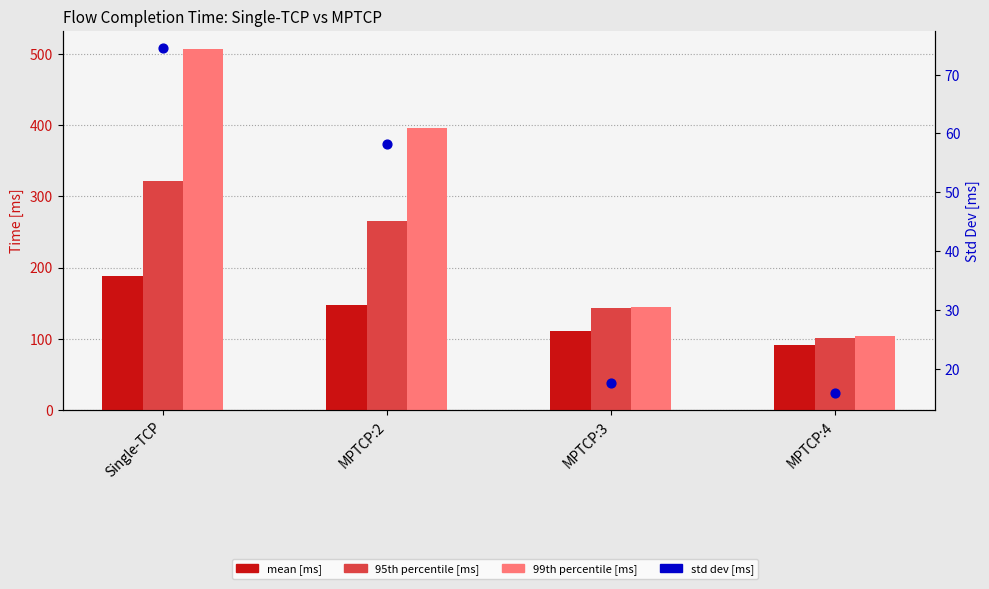

Which series has the widest spread of Y values?

p99